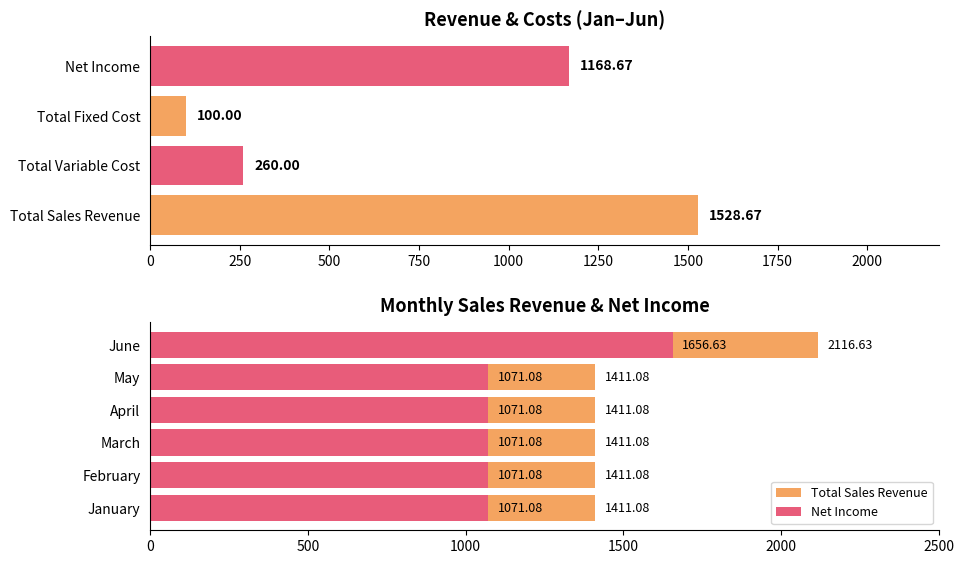

What is the value of the Total Sales Revenue bar at the 1st from the left?

1411.1